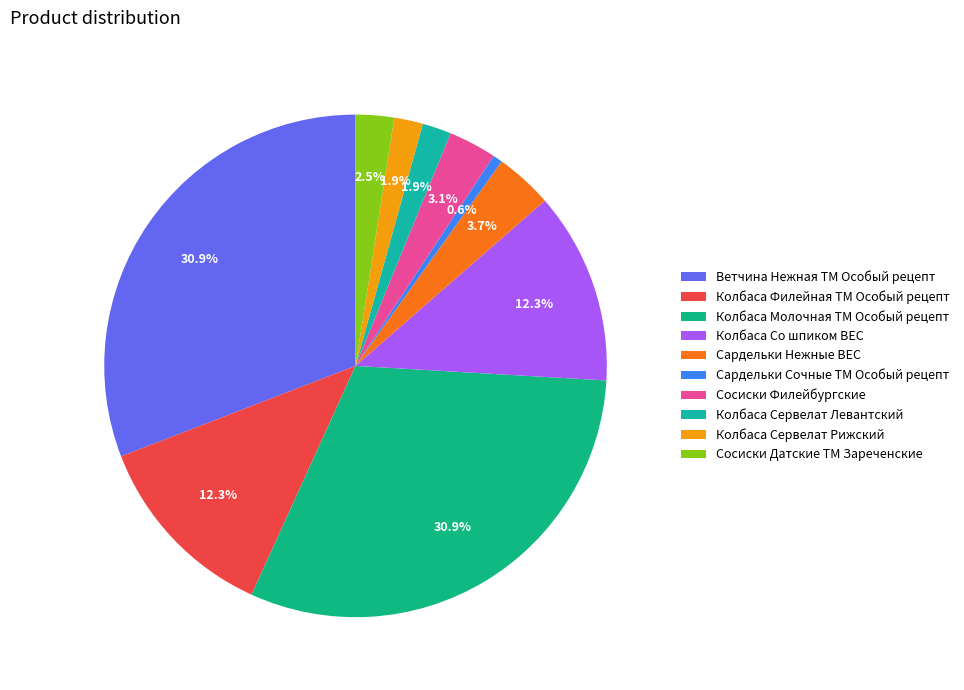

Does any single category account for the majority?

No